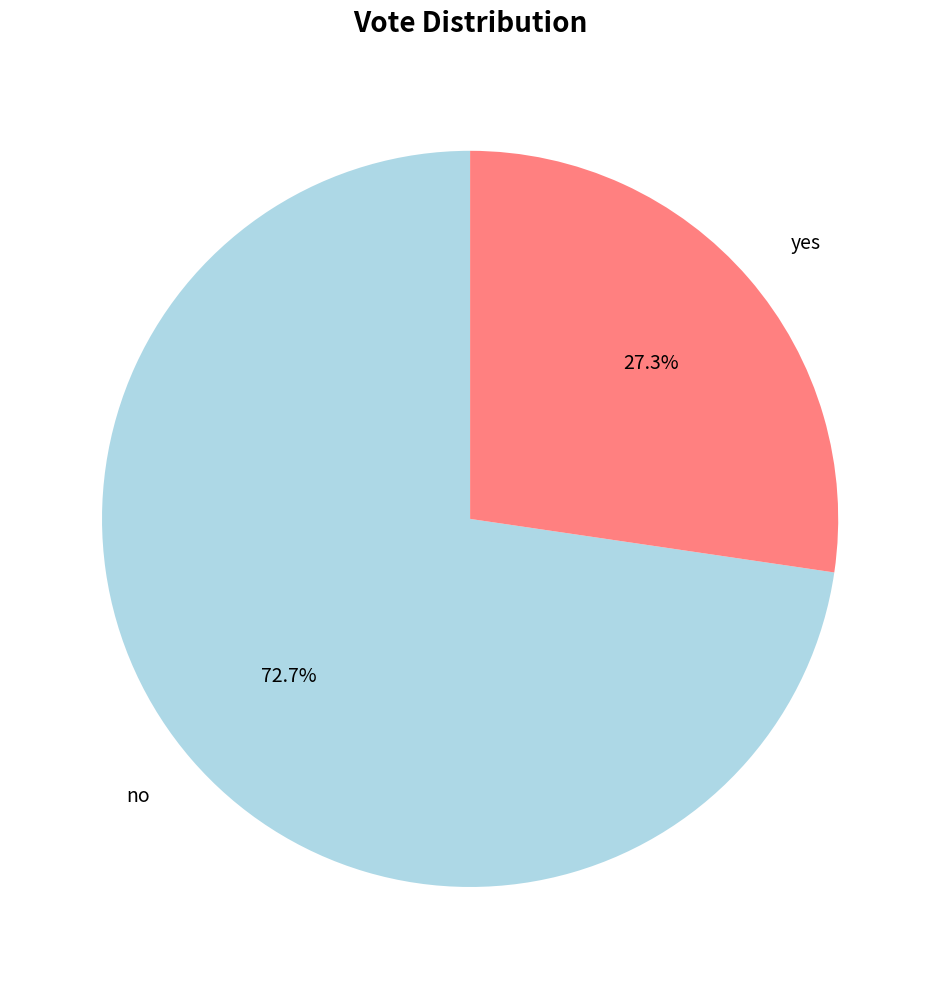

Is there a majority slice in this chart?

Yes